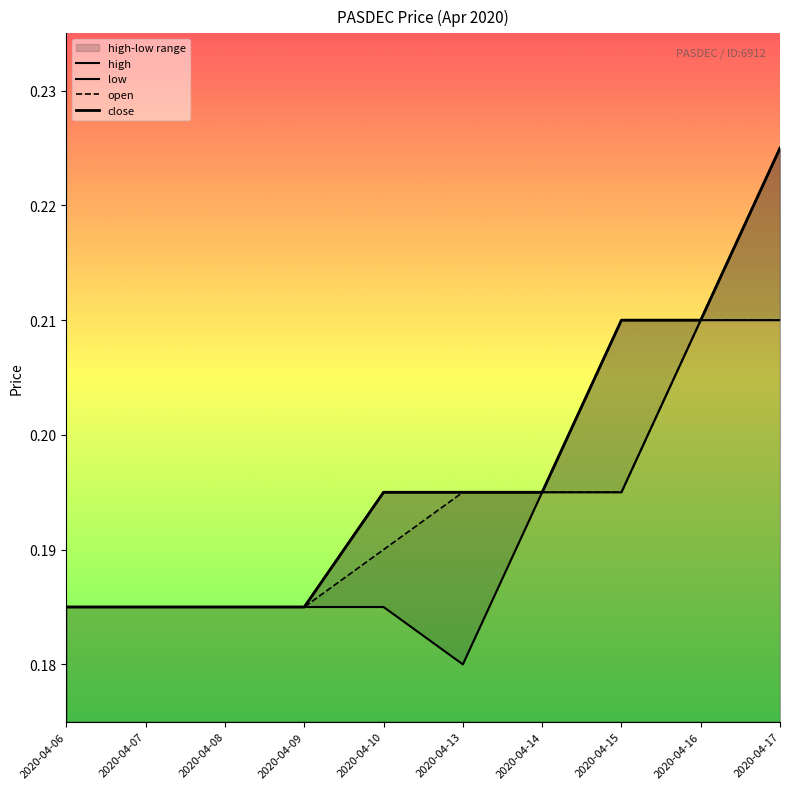

What is the highest value of the open series?

0.2